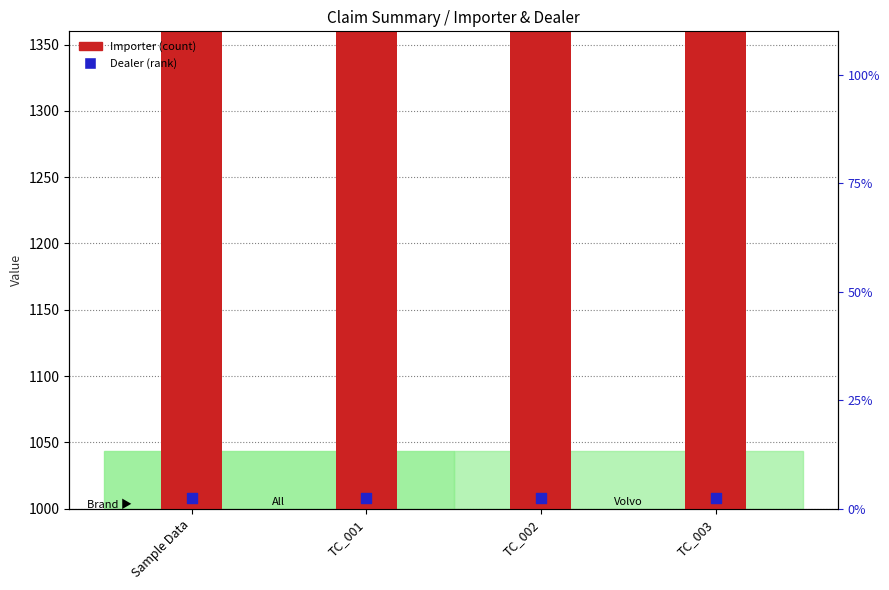

Which series has the largest total across all categories?

Importer